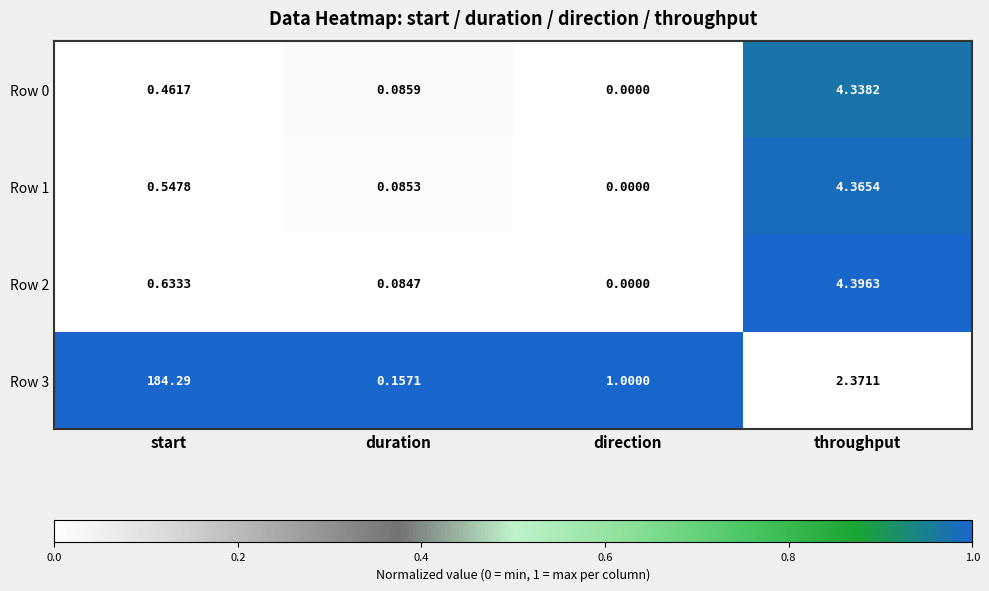

At which label is Row 3 closest to 92?

throughput